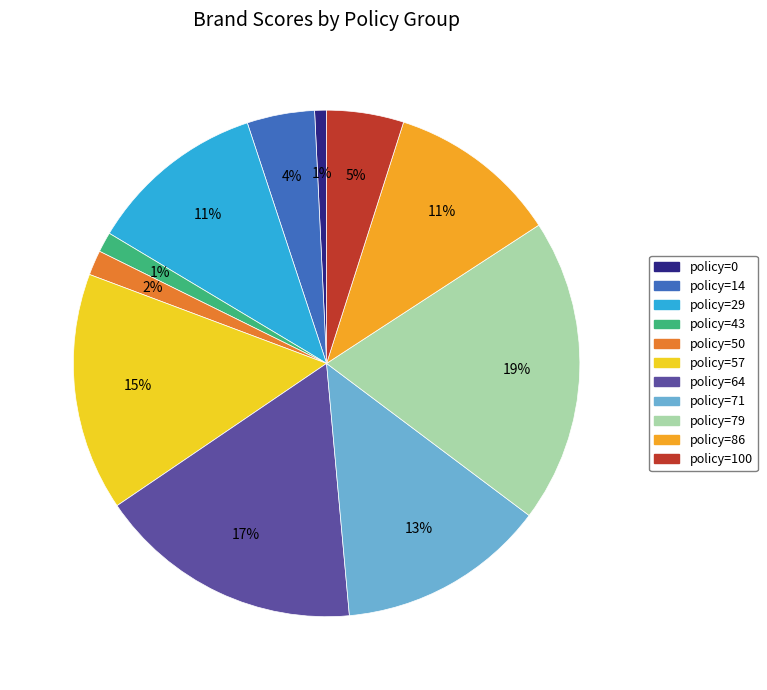

Does any single category account for the majority?

No